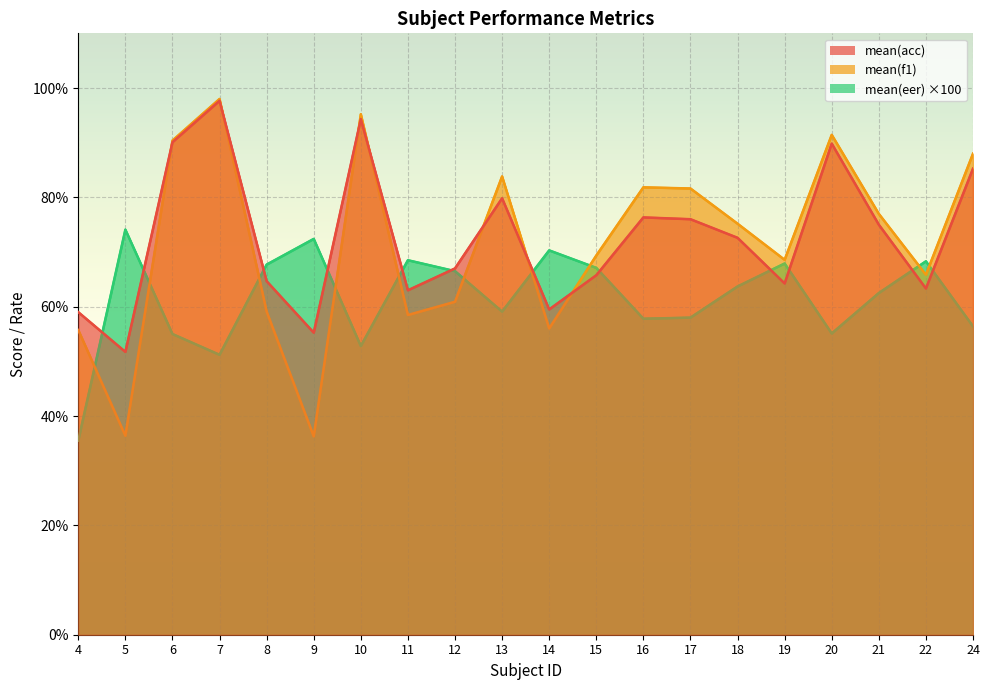

What is the difference between the maximum and second lowest values in the mean(eer) series?

22.9